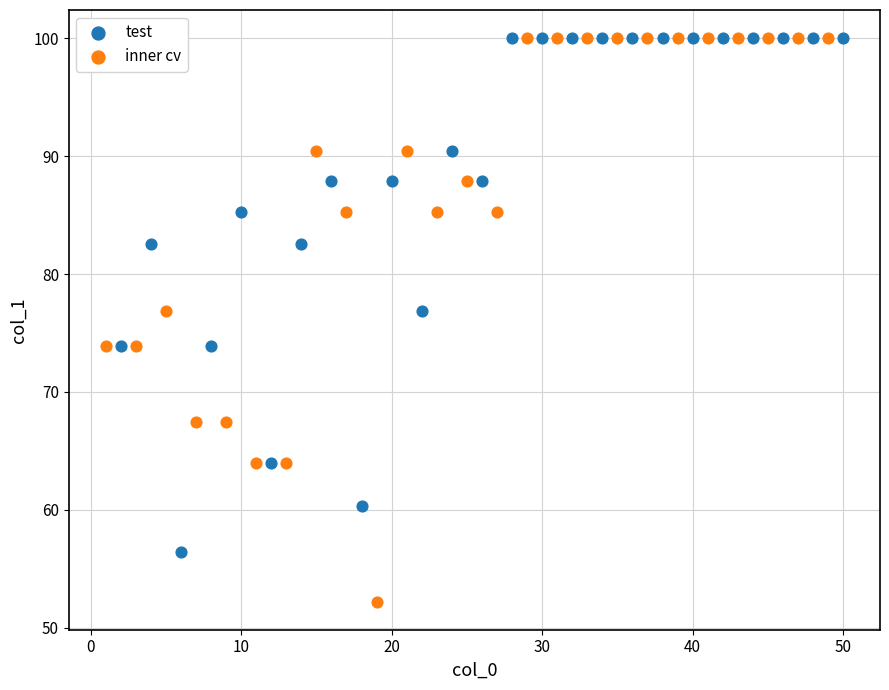

What are all the series names shown in the legend?

test, inner cv